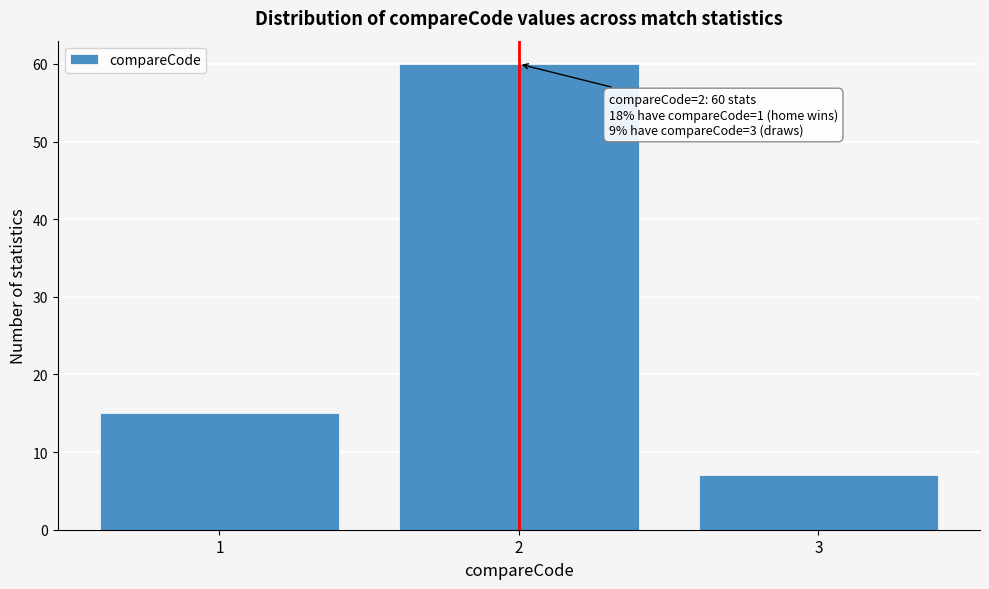

Reading right to left, list all the values displayed in this chart.

3=7	2=60	1=15